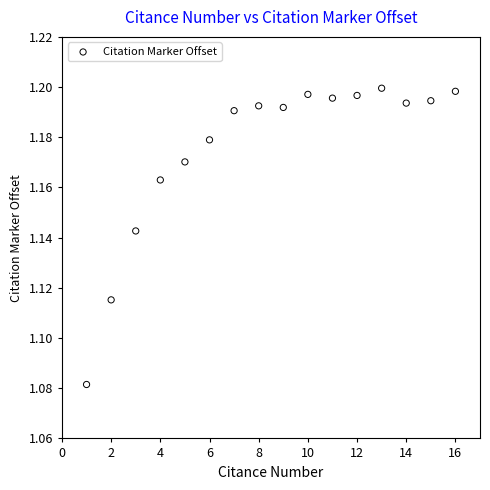

What is the range of X values (max minus min)?

15.0